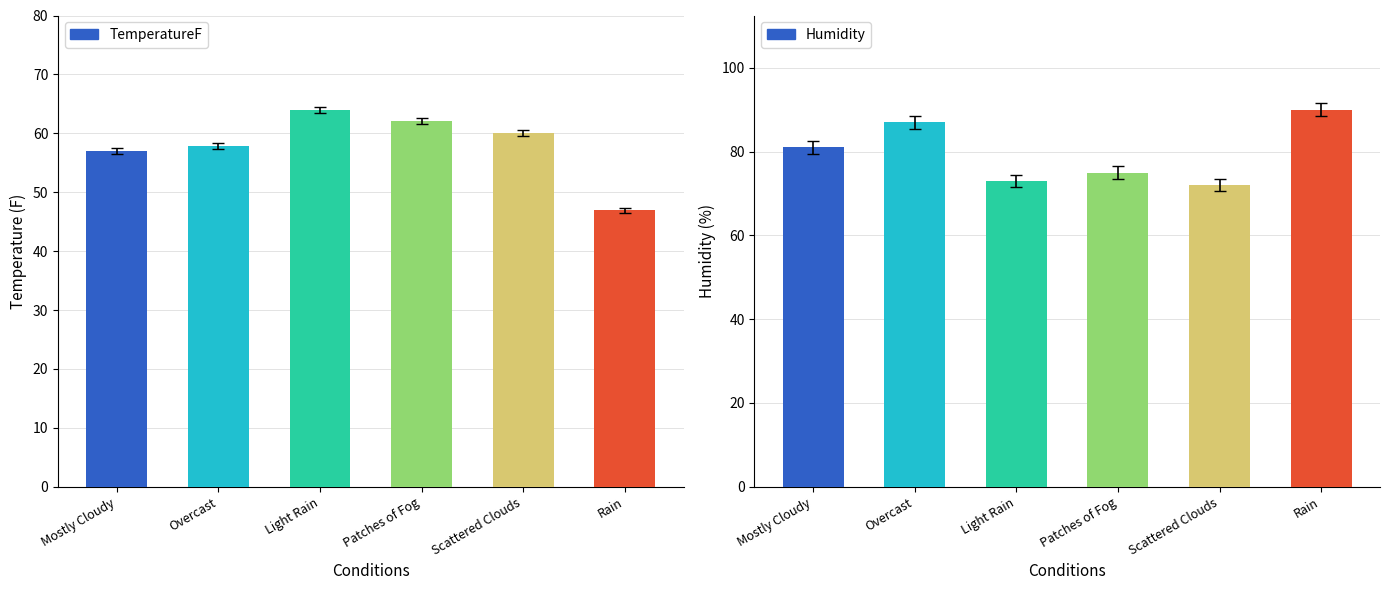

The TemperatureF series shows 61.6 at Patches of Fog. True or false?

True